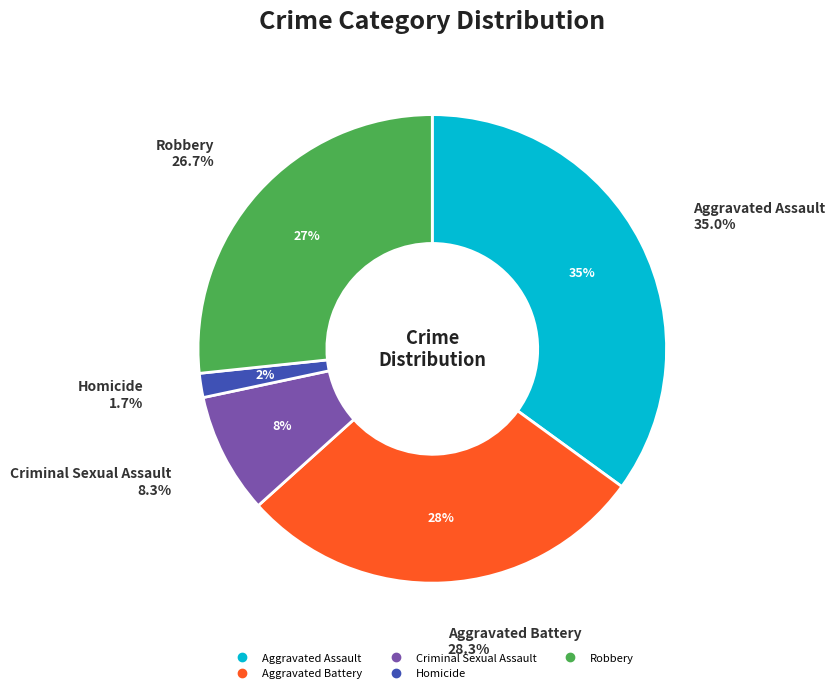

To the nearest percent, what portion does Robbery represent?

27%